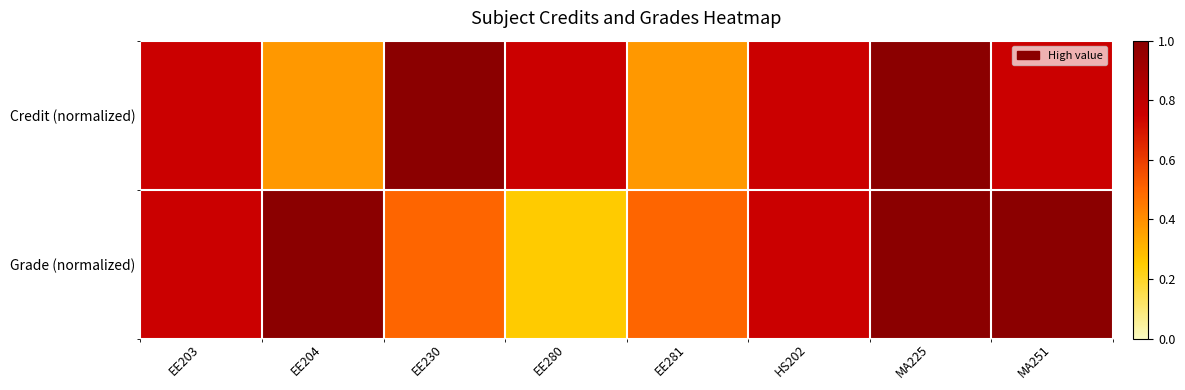

At EE230, list the series in order from largest to smallest.

Credit (normalized), Grade (normalized)